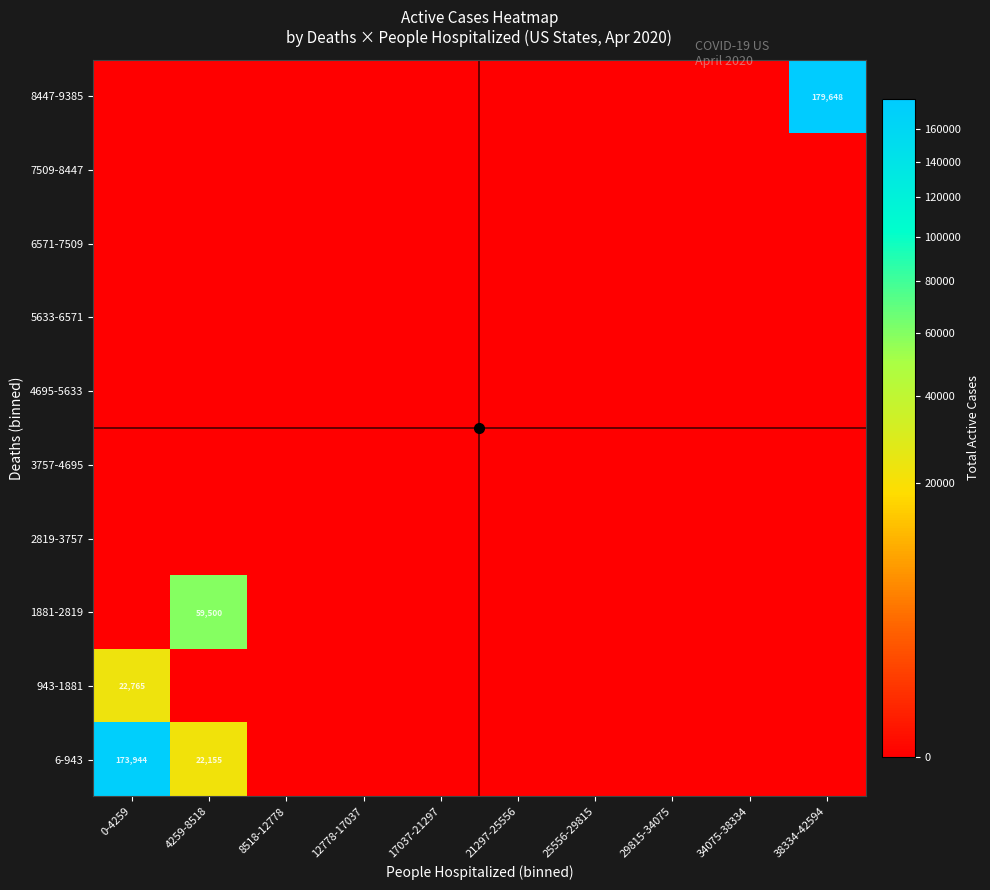

List the series in order of their peak value, highest first.

8447-9385, 6-943, 1881-2819, 943-1881, 2819-3757, 3757-4695, 4695-5633, 5633-6571, 6571-7509, 7509-8447